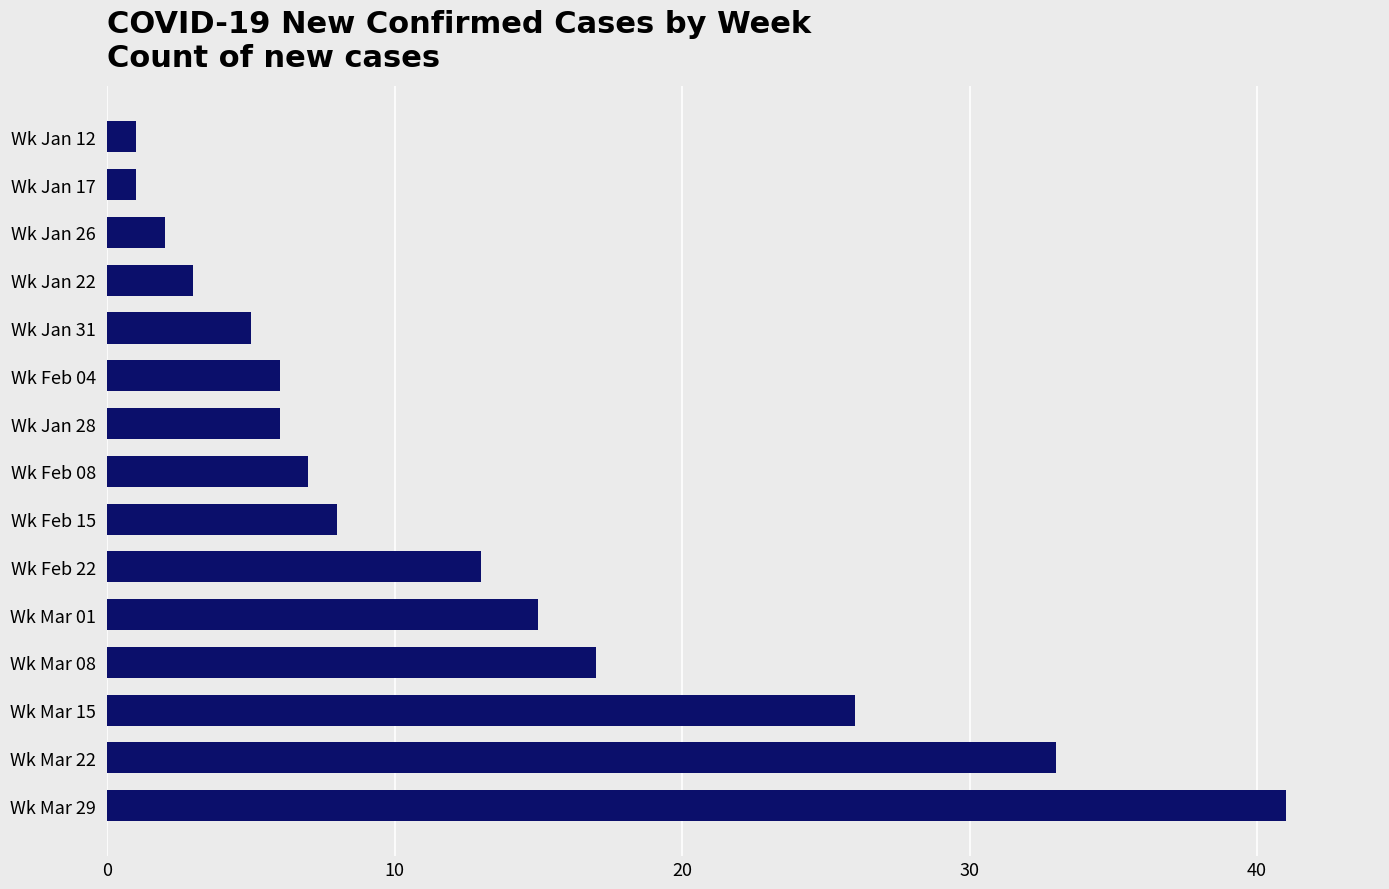

What is the difference between the second highest and second lowest values?

32